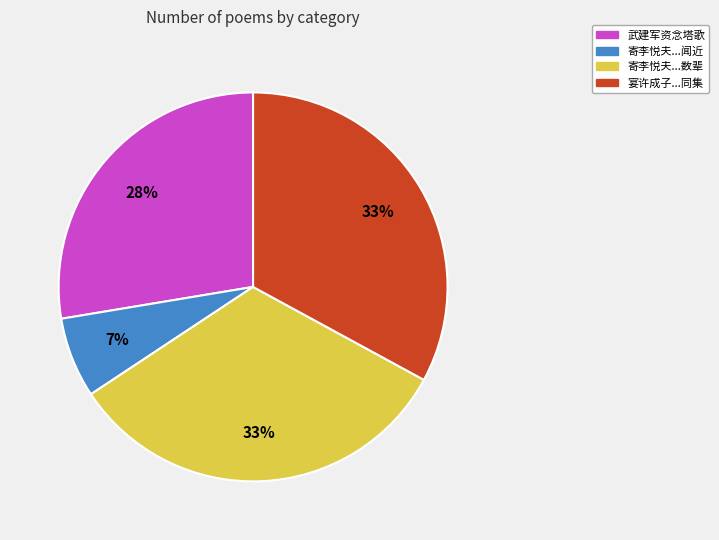

Is there any slice that represents more than half of the pie?

No